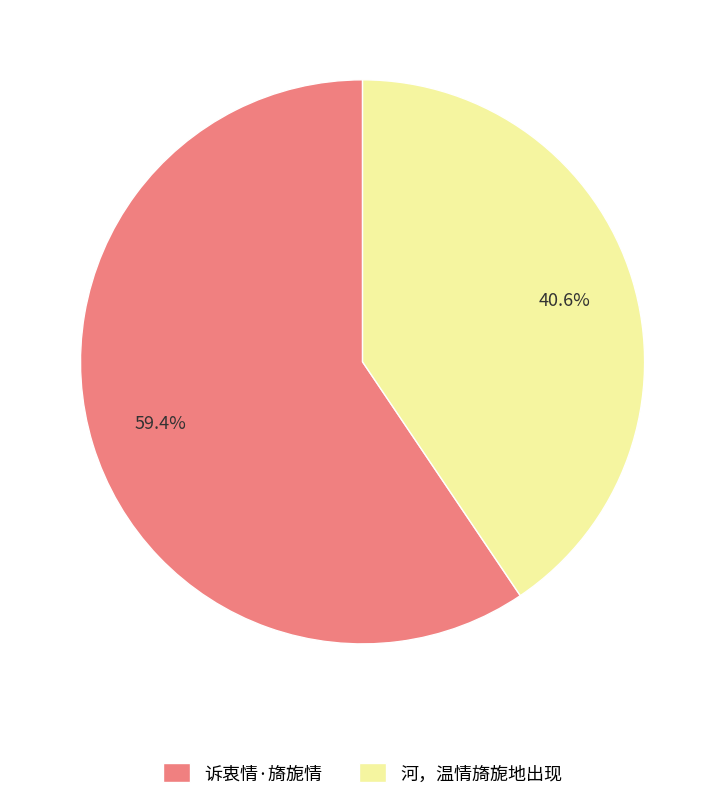

Is it true that 河，温情旖旎地出现 is 41% of the pie?

True